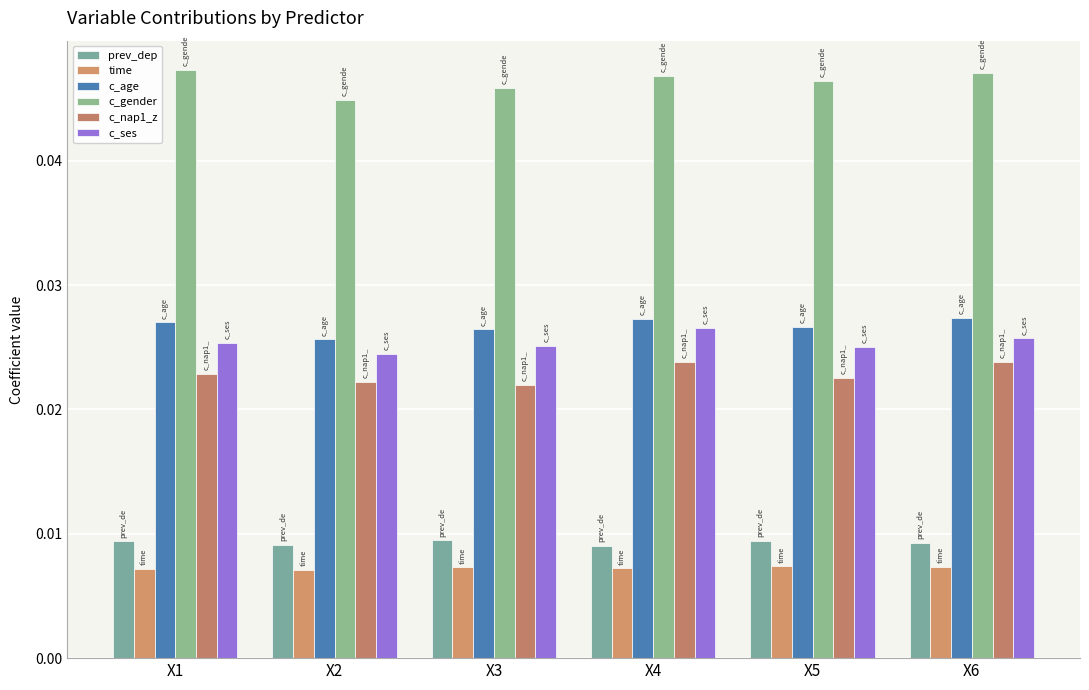

How many bars are there in each group?

6